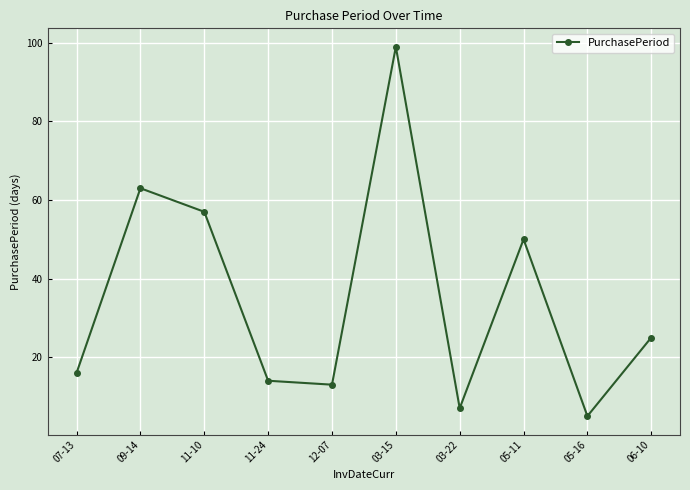

Does the chart display data point markers on the line(s)?

Yes